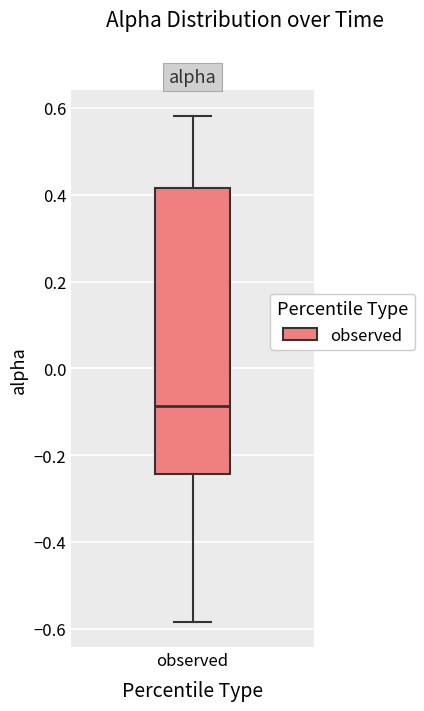

Read this box plot against the y-axis: the position of the median line, the range covered by the box, and the ends of both whiskers. The values are not printed on the chart, so give them approximately, as read against the axis.

median -0.08, box -0.24 to 0.42, whiskers -0.58 to 0.58